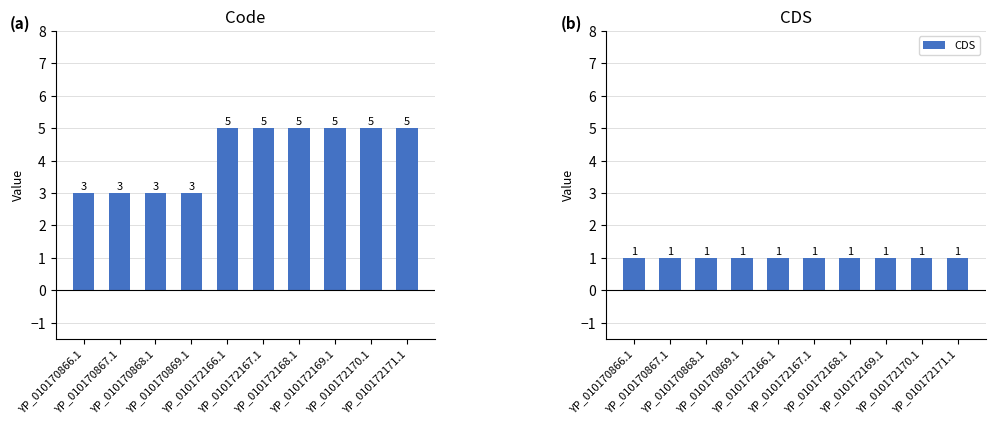

How many data points in Code are less than 5?

4